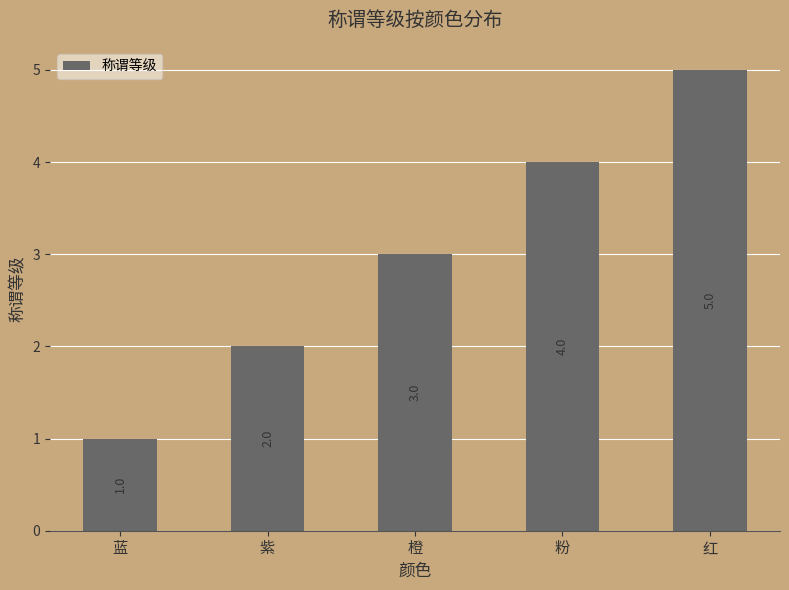

What is the label of the 2nd bar from the left?

紫